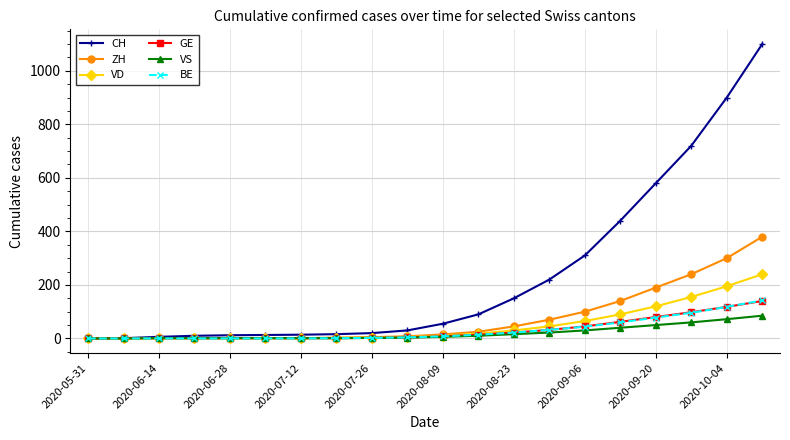

What is the highest value of the VS series?

85